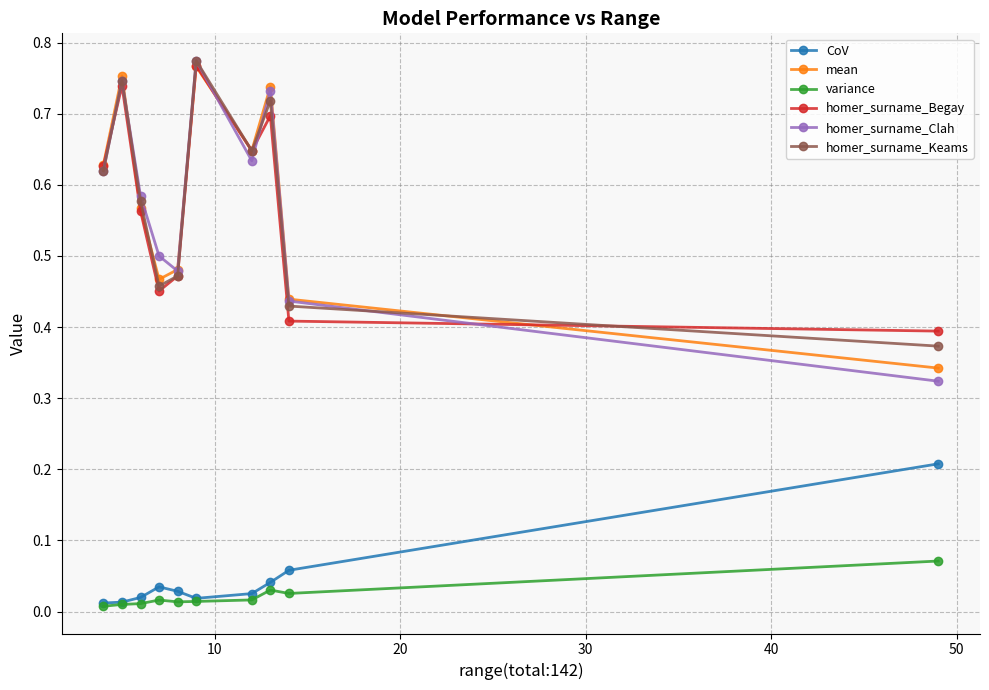

What is the sum of all homer_surname_Begay values?

5.8